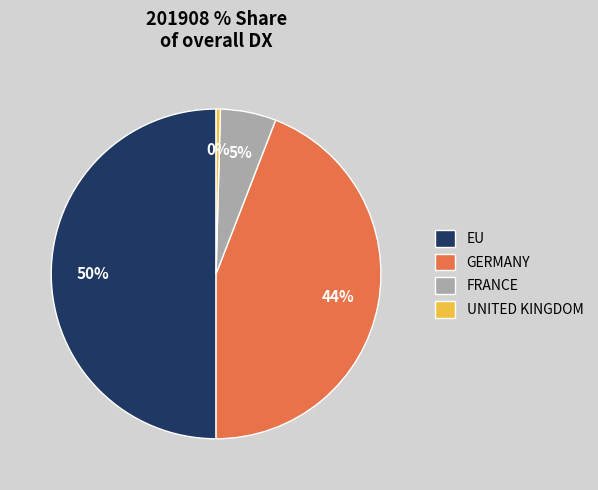

The EU slice represents 45% of the pie. True or false?

False